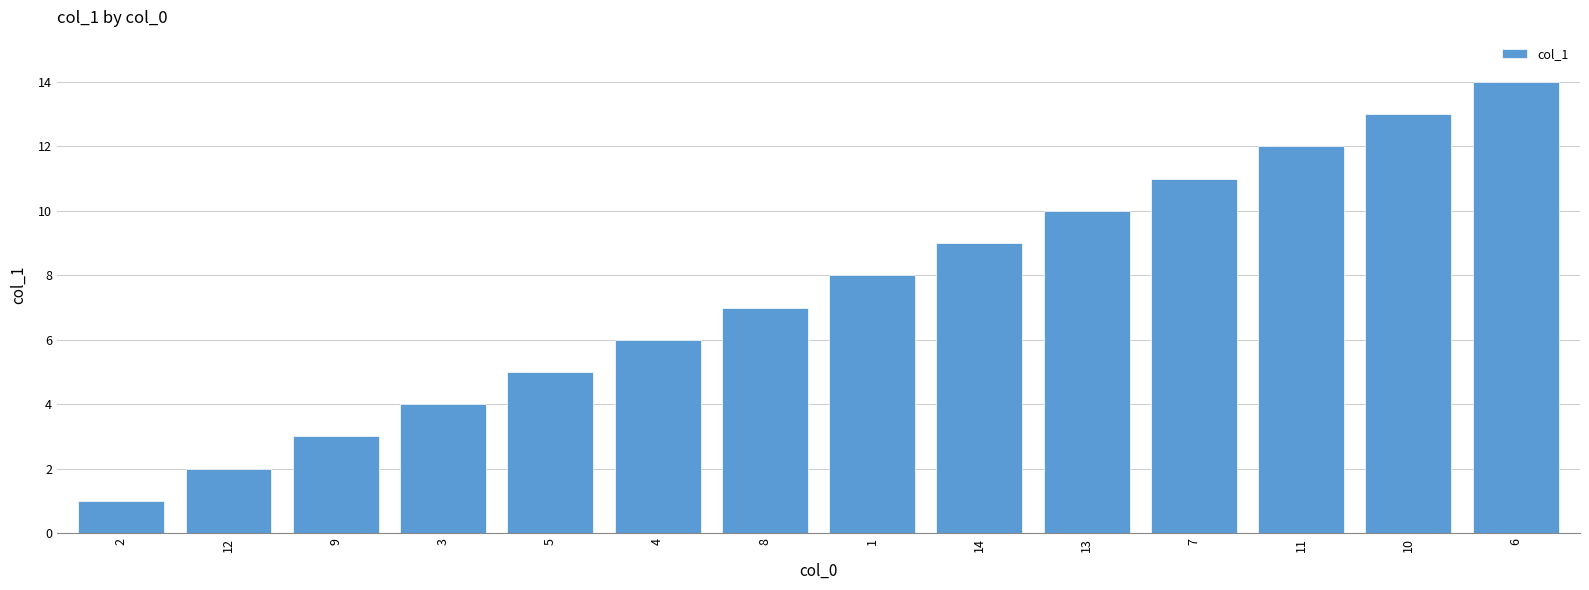

True or false: the data shows 9 at 14.

True